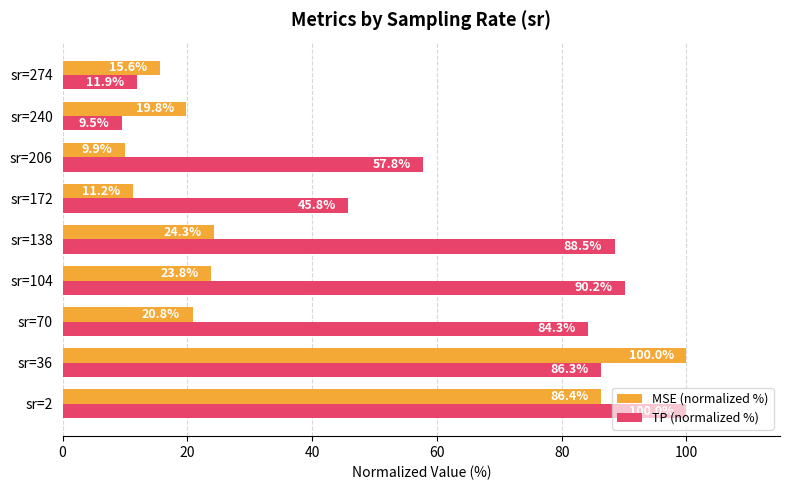

Which series has the widest spread of values?

TP (normalized %)